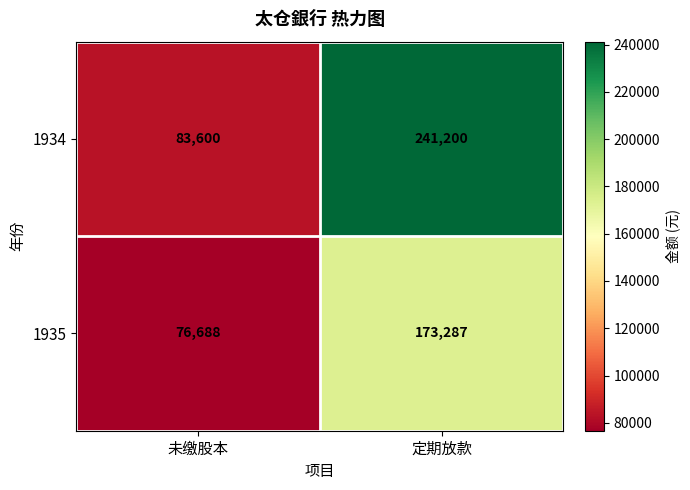

The value of 1934 at 定期放款 is 241200. True or false?

True